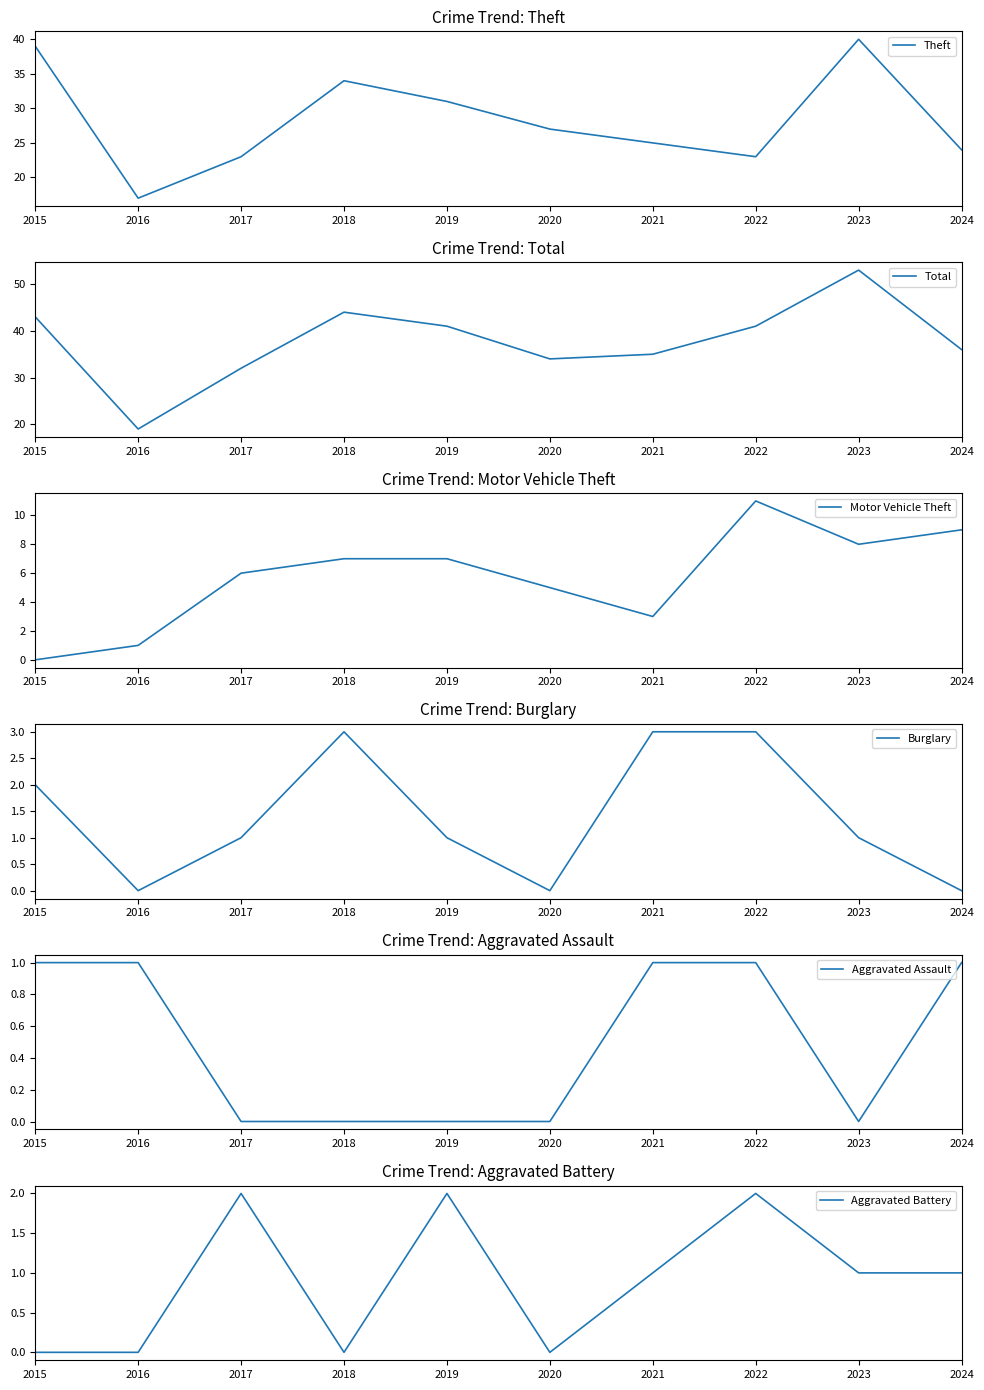

At which label is Aggravated Assault closest to 0?

2017